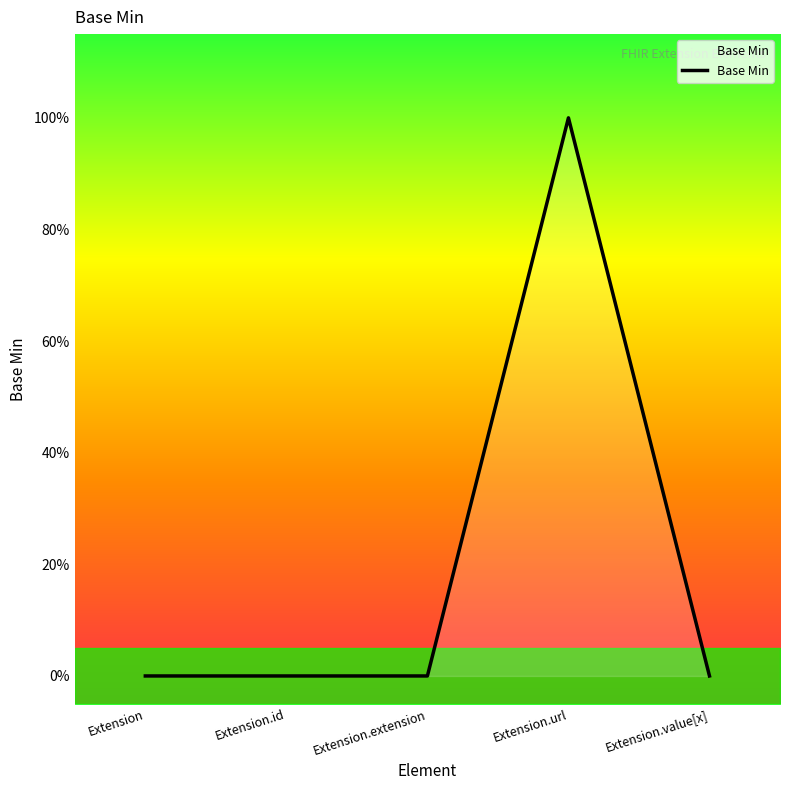

How many lines are shown in the chart?

1